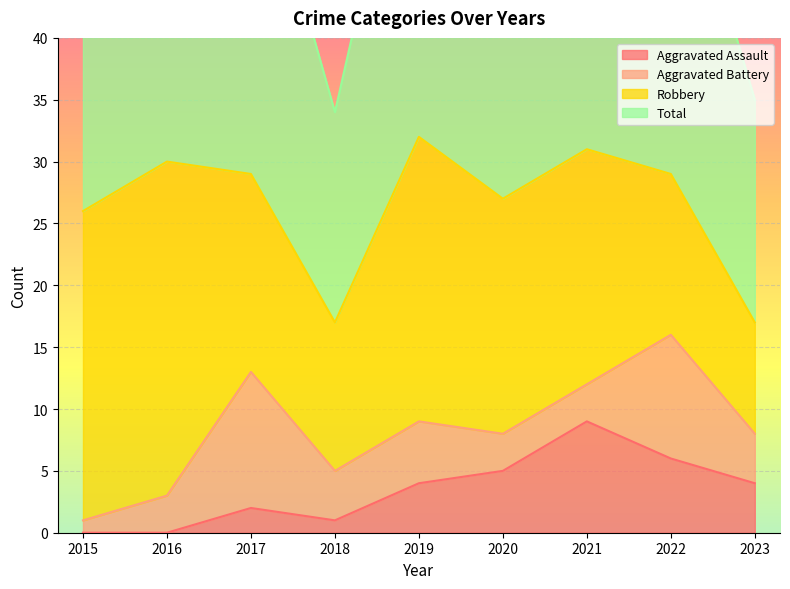

The Total series shows 63 at 2021. True or false?

True